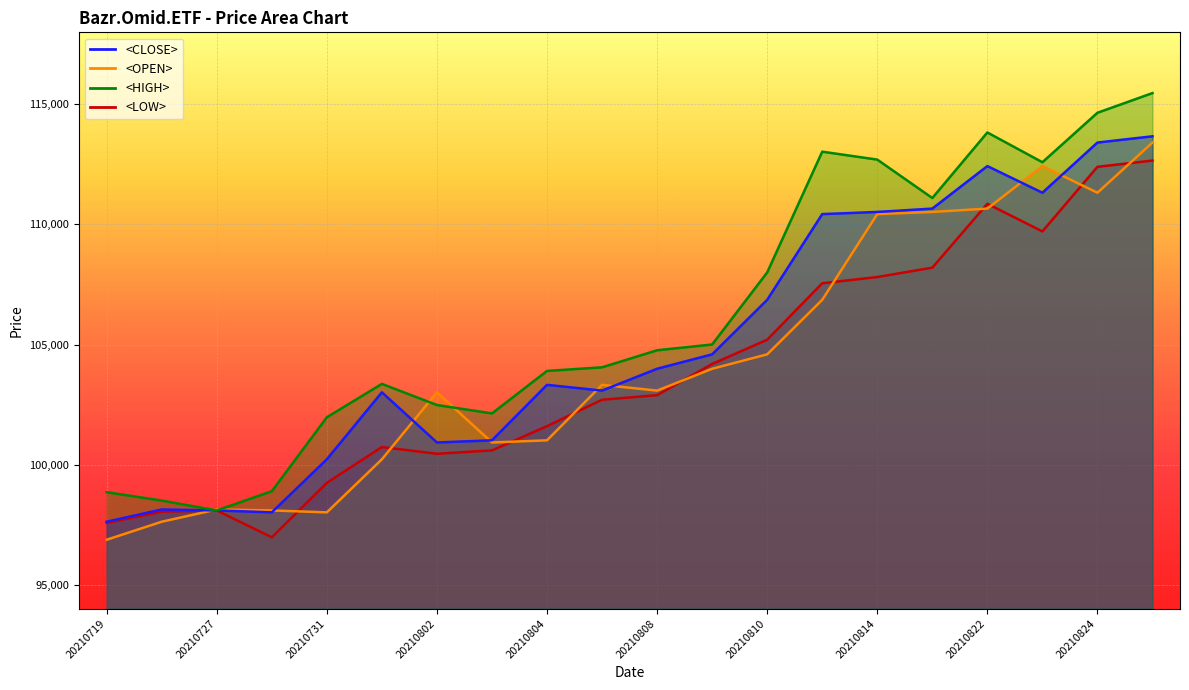

How many lines are shown in the chart?

4